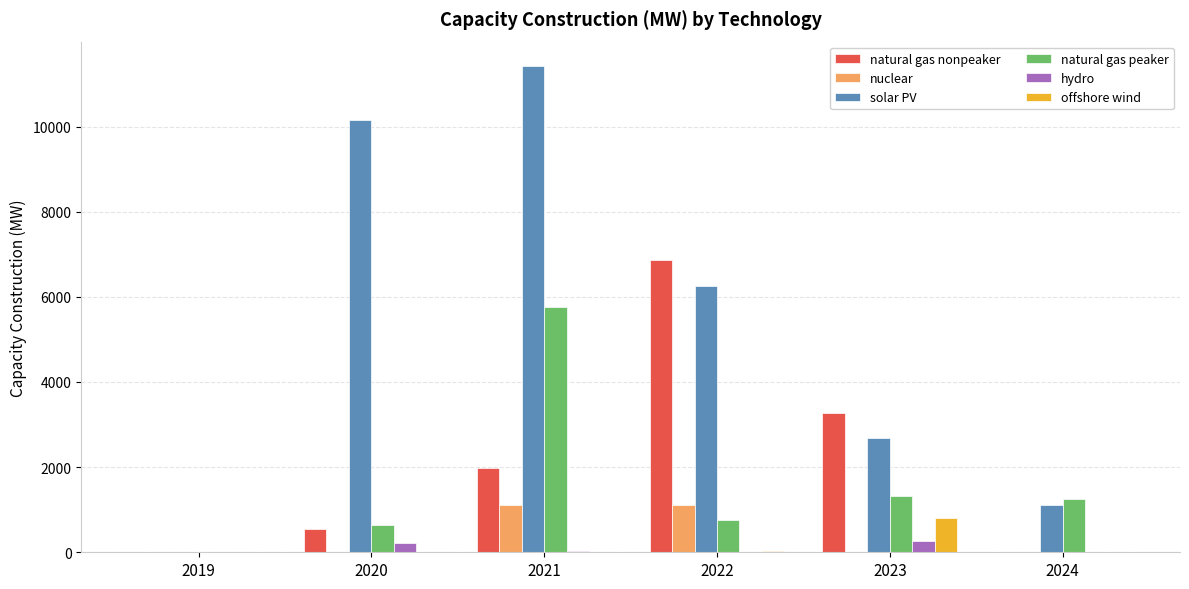

The solar PV series shows 1554.7 at 2023. True or false?

False